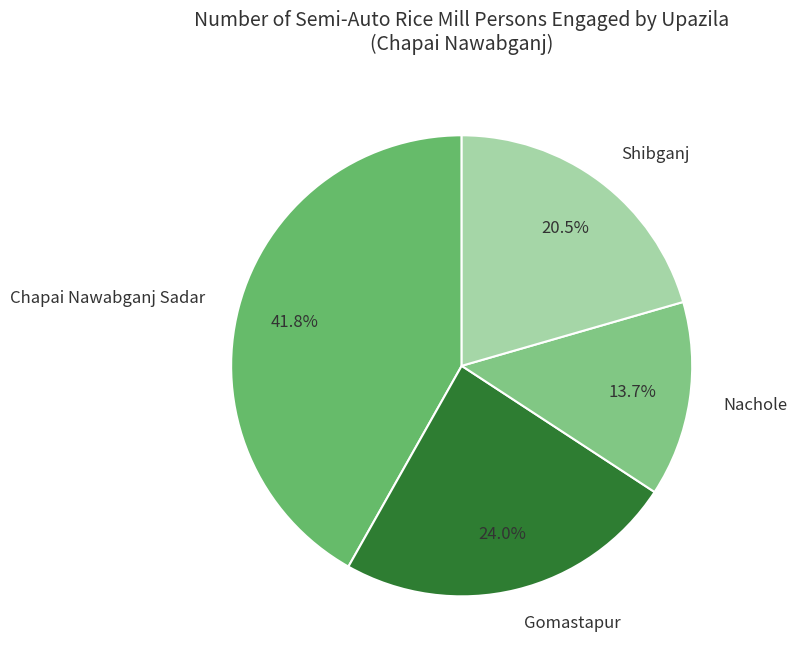

Approximately how many times larger is the value at Nachole compared to Chapai Nawabganj Sadar?

0.3